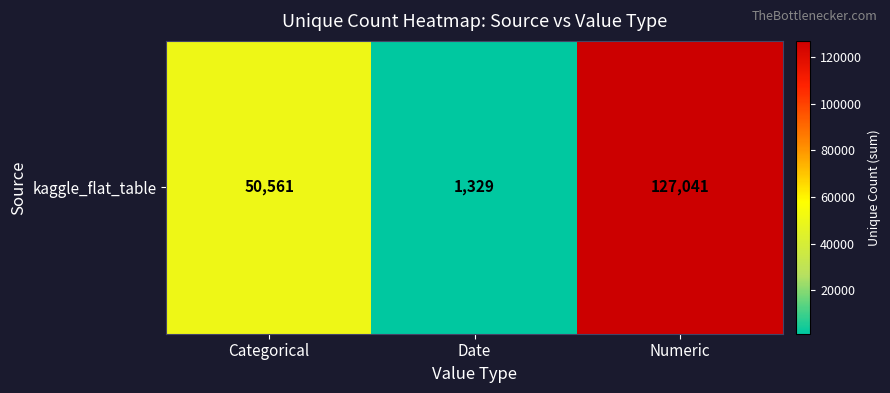

What is the greatest value displayed?

127041